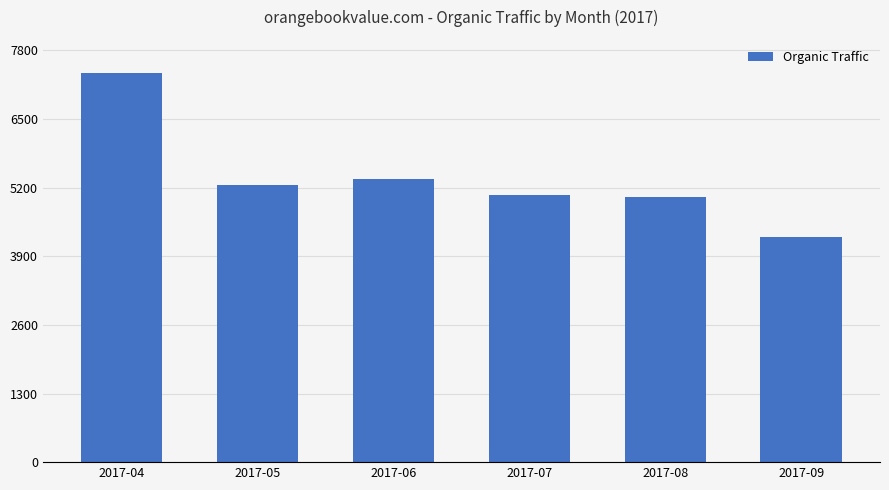

Reading left to right, list all the values displayed in this chart.

2017-04=7369	2017-05=5256	2017-06=5359	2017-07=5065	2017-08=5023	2017-09=4271